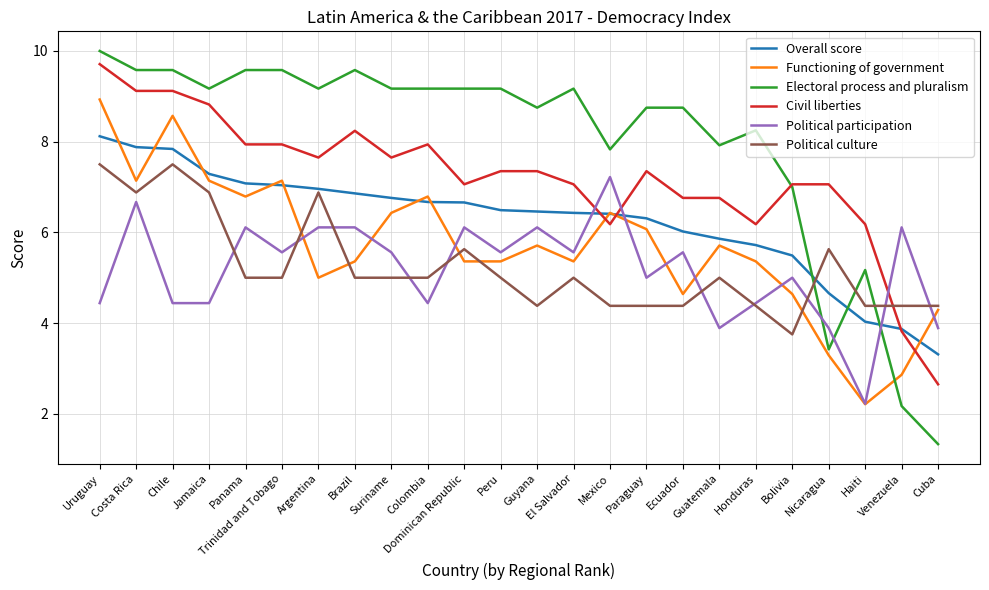

Which series changed the most between Uruguay and Venezuela?

Electoral process and pluralism